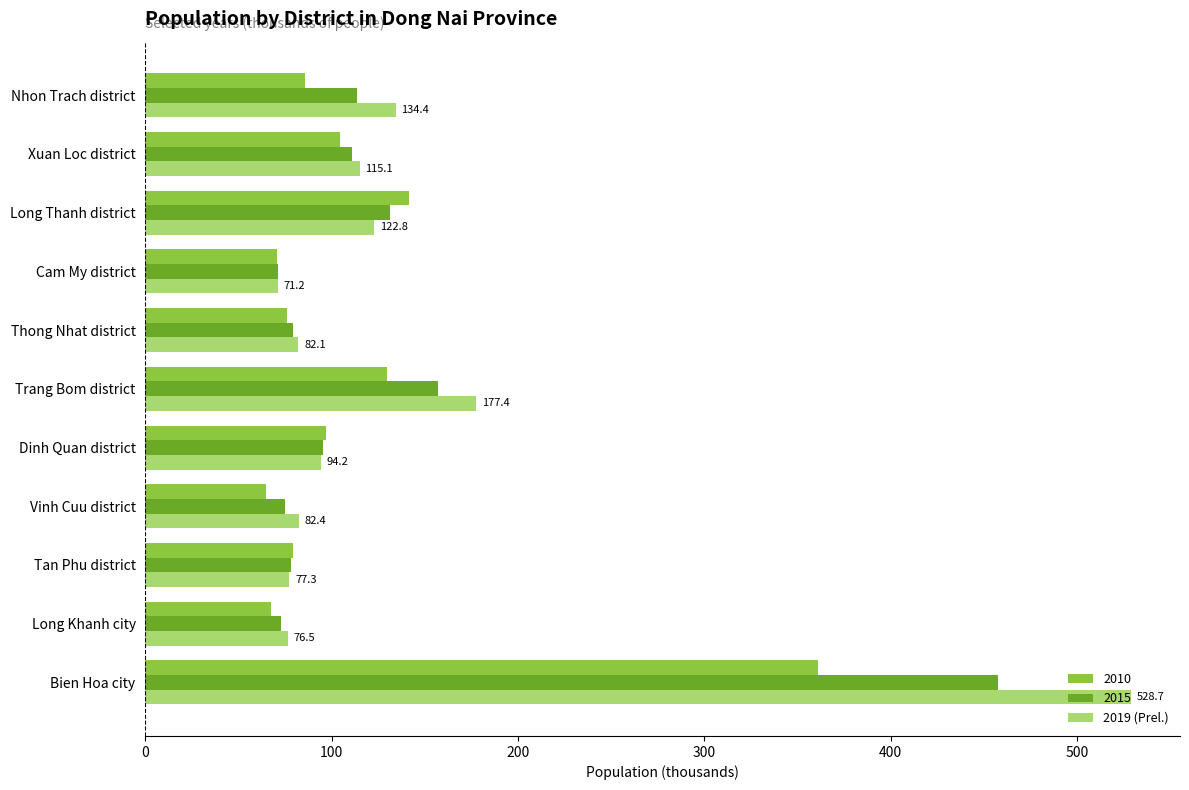

What is the difference between the maximum and minimum values in the 2015 series?

386.3